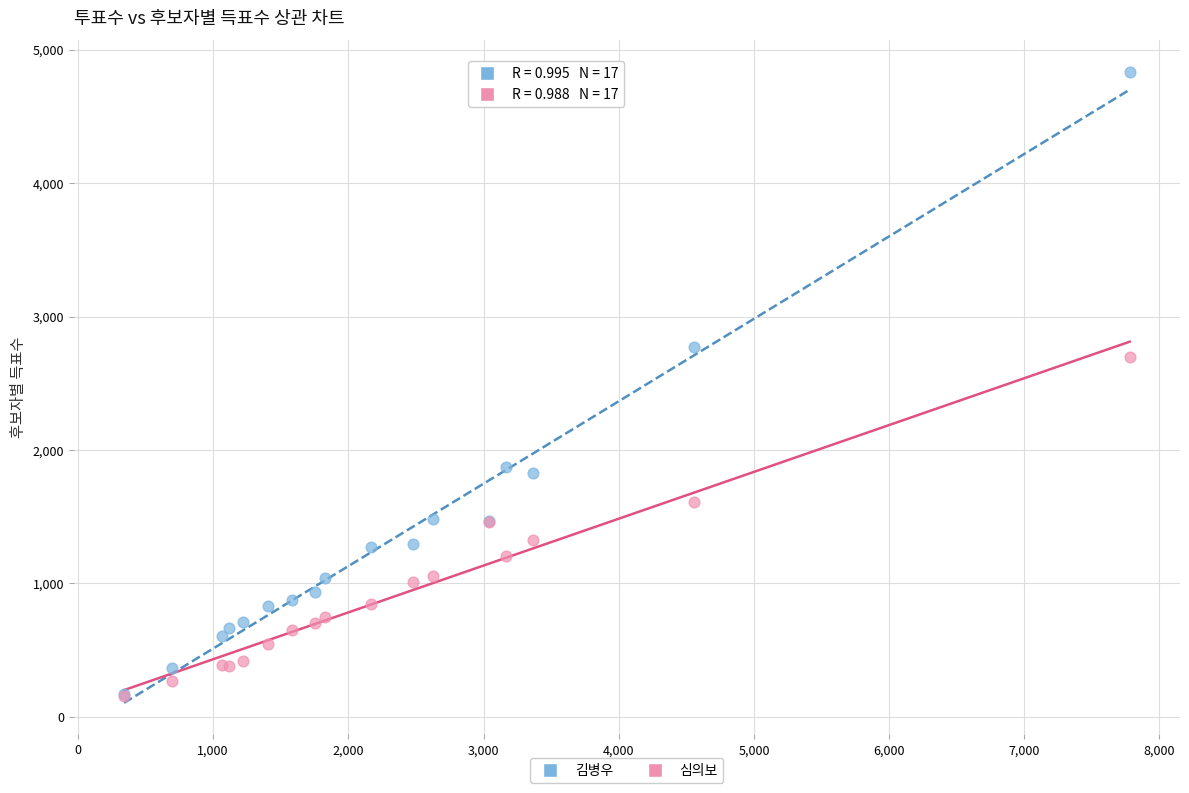

Which series has the largest Y range (max minus min)?

김병우